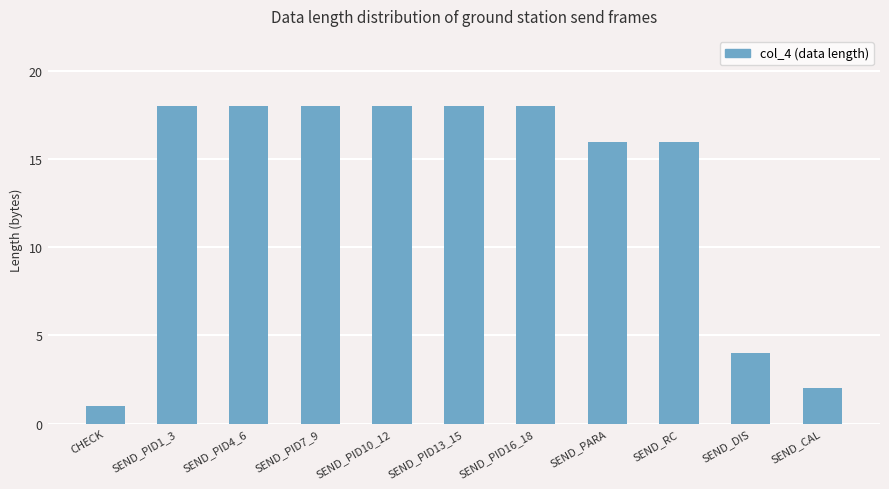

What is the average value?

13